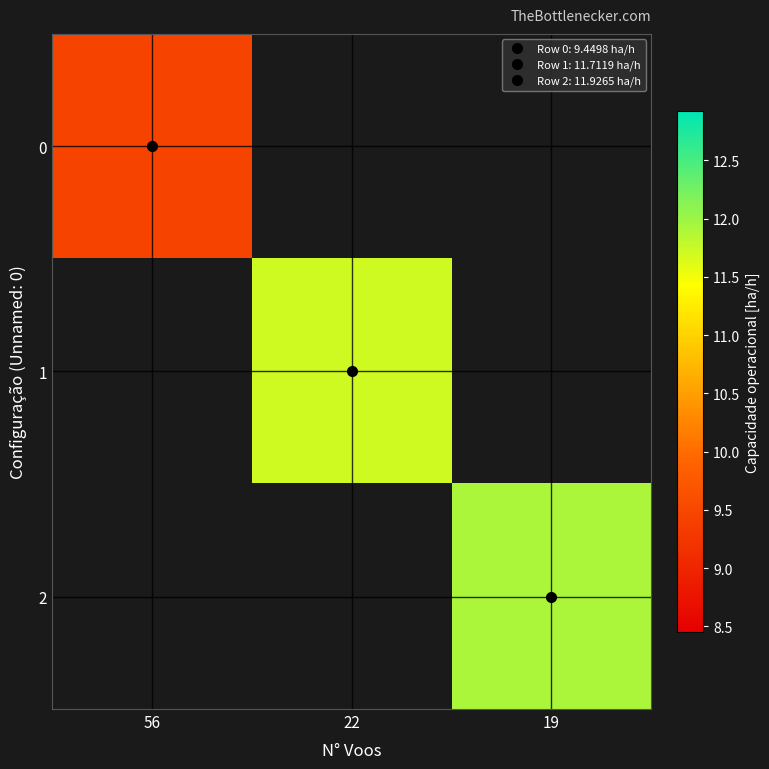

At 19, list the series in order from smallest to largest.

0, 1, 2